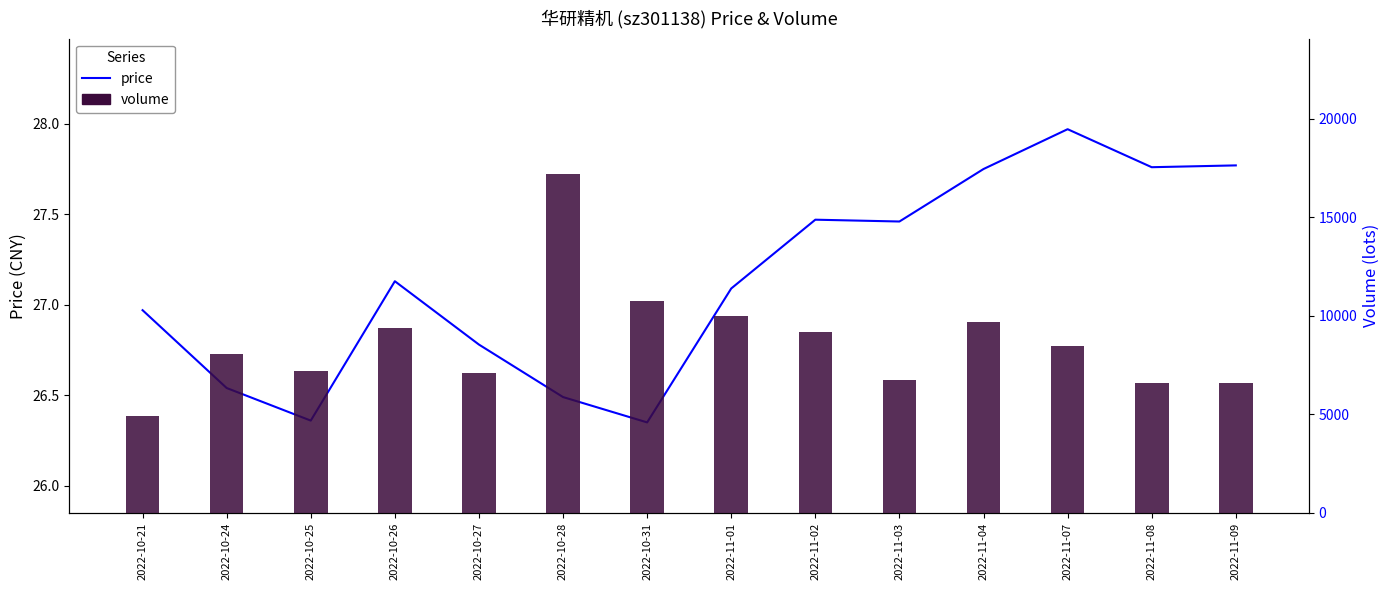

Rank the series by their average value, from highest to lowest.

volume, price